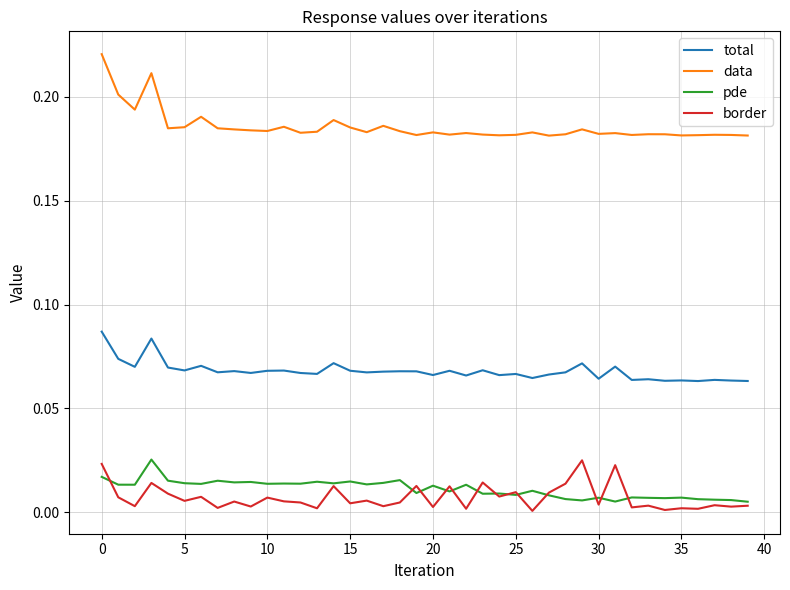

Which series has the largest range (max minus min)?

data